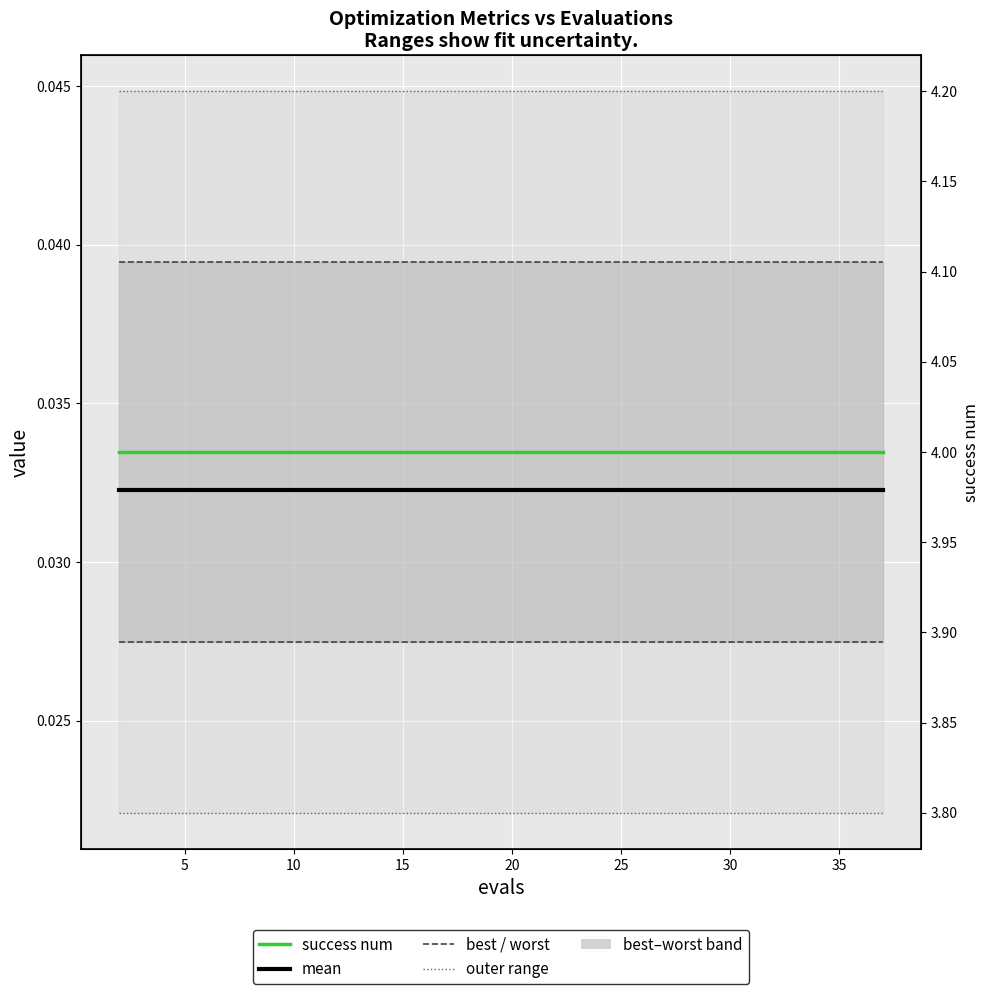

Is it true that mean equals 0.0 at 19?

False